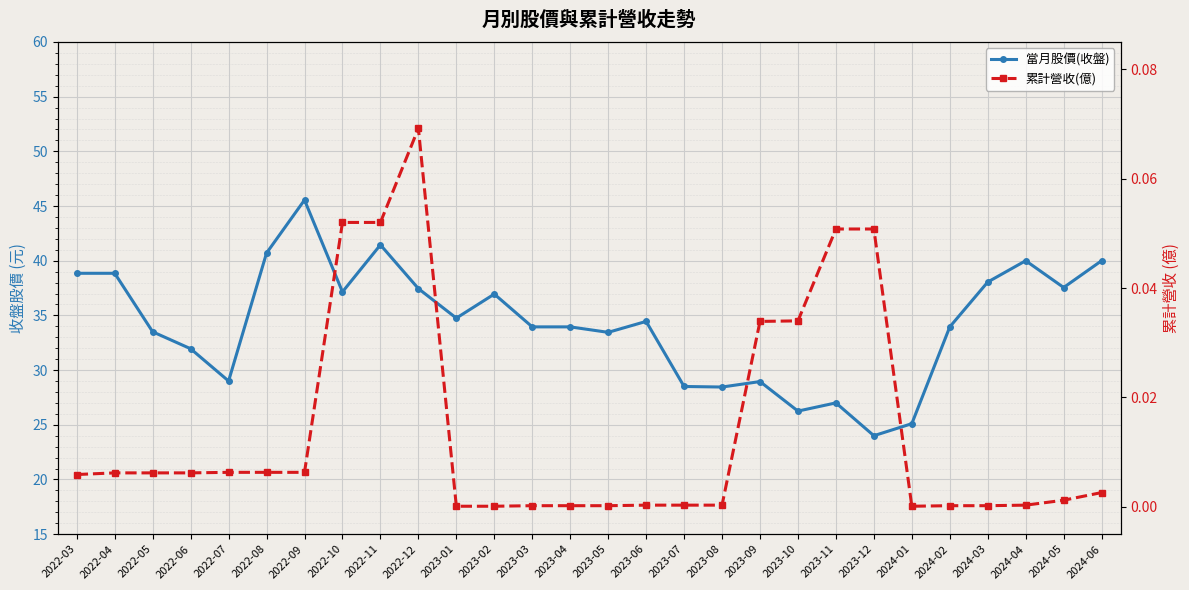

What position from the left is 2023-08?

18